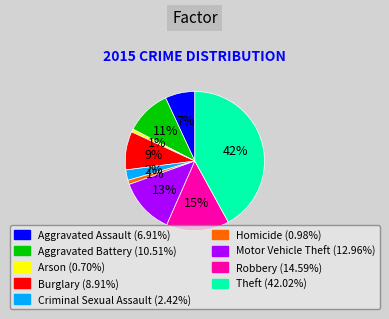

Which category has the biggest portion of the pie?

Theft